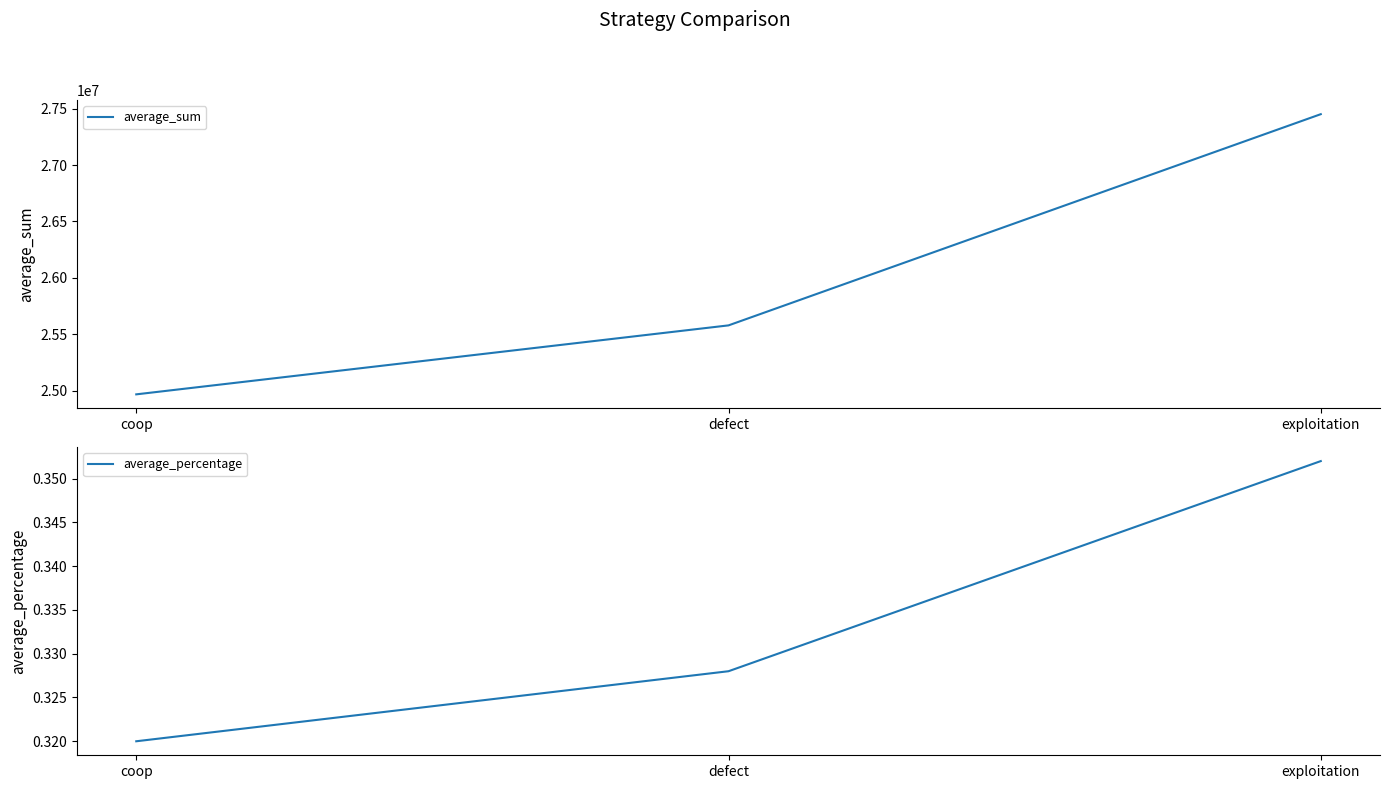

What are all the series names shown in the legend?

average_sum, average_percentage